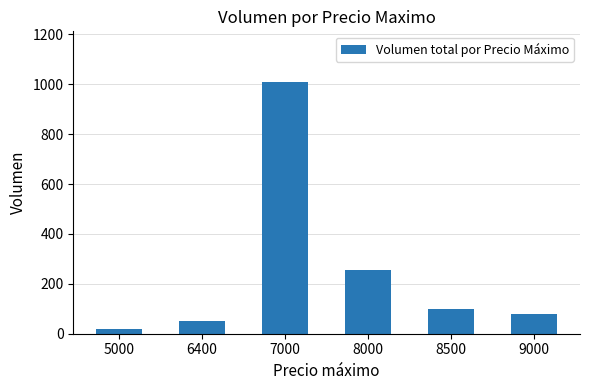

List the labels in order of value, largest first.

7000, 8000, 8500, 9000, 6400, 5000